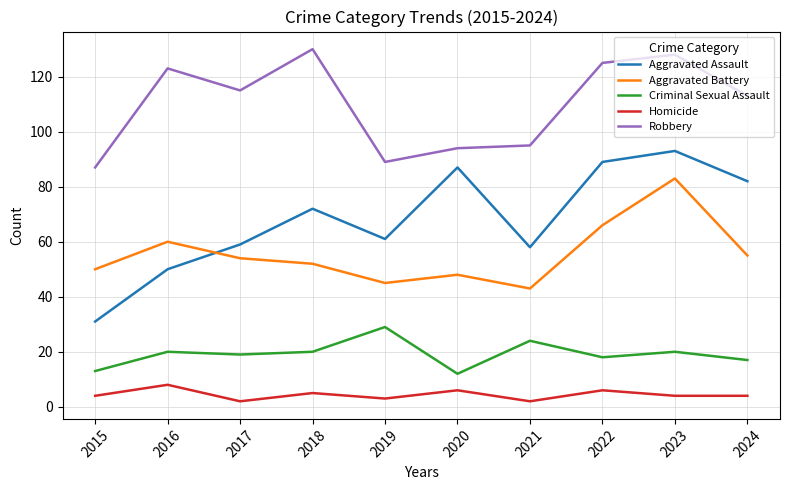

Does the chart have visible grid lines?

Yes